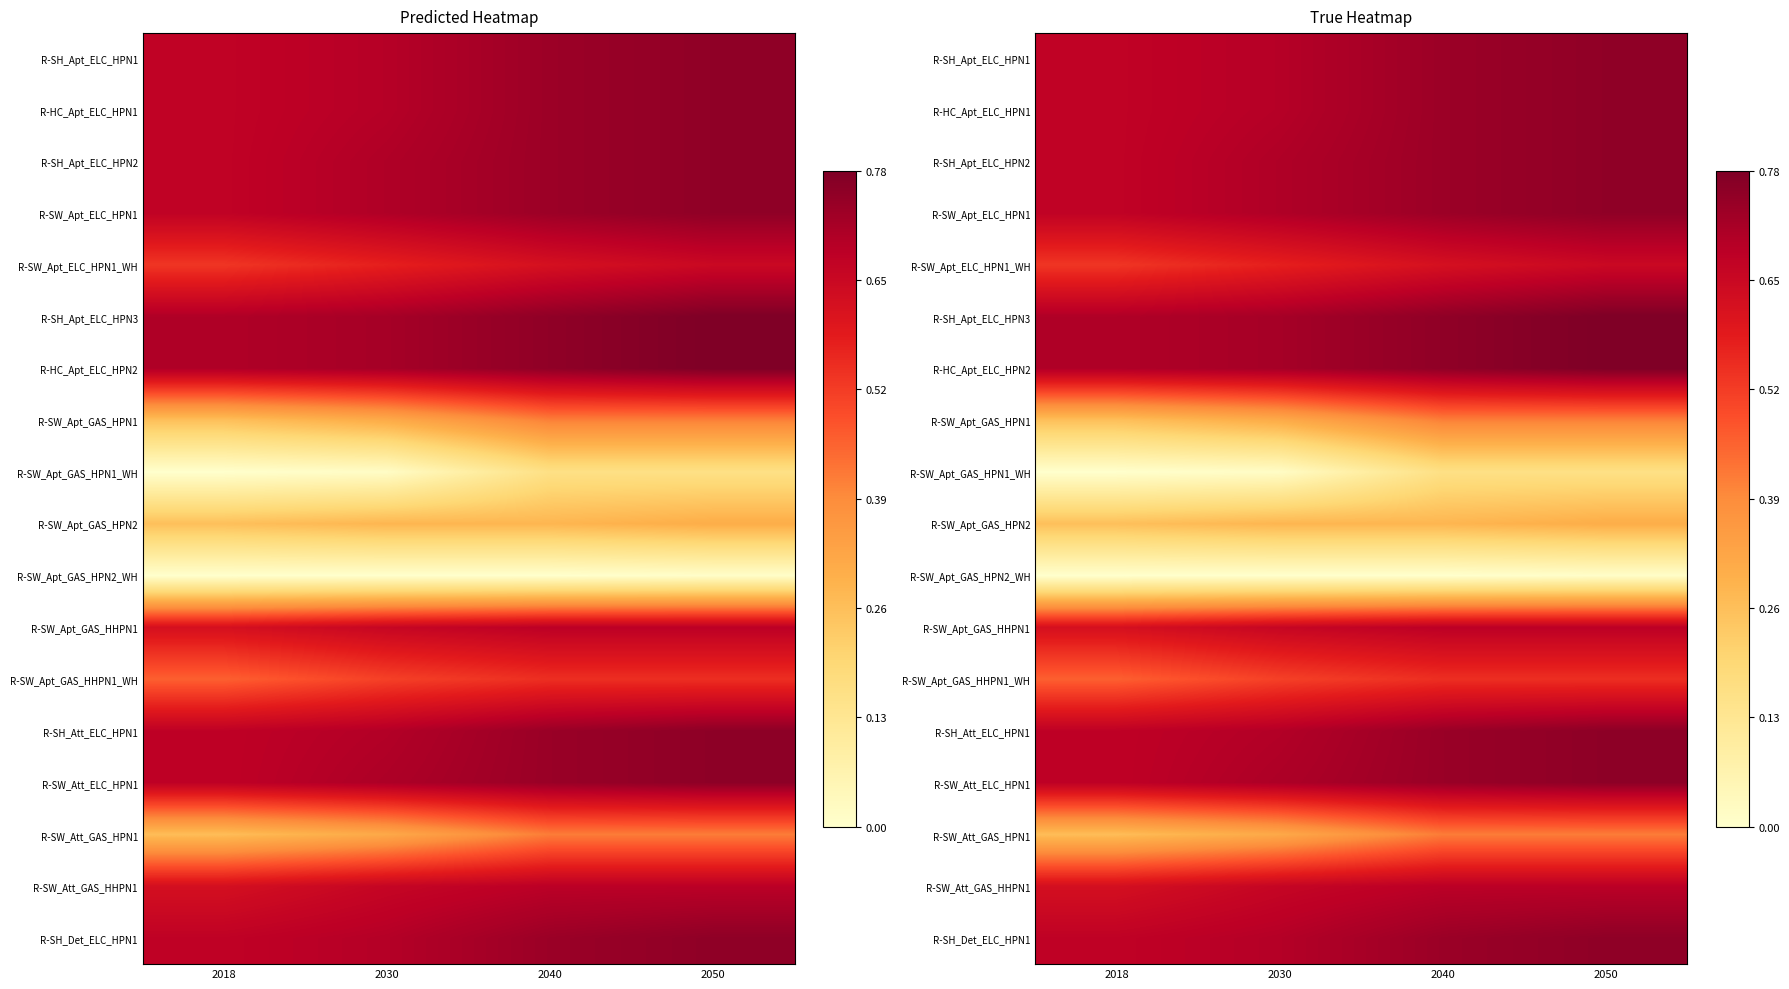

At how many categories does at least one series exceed 0?

4